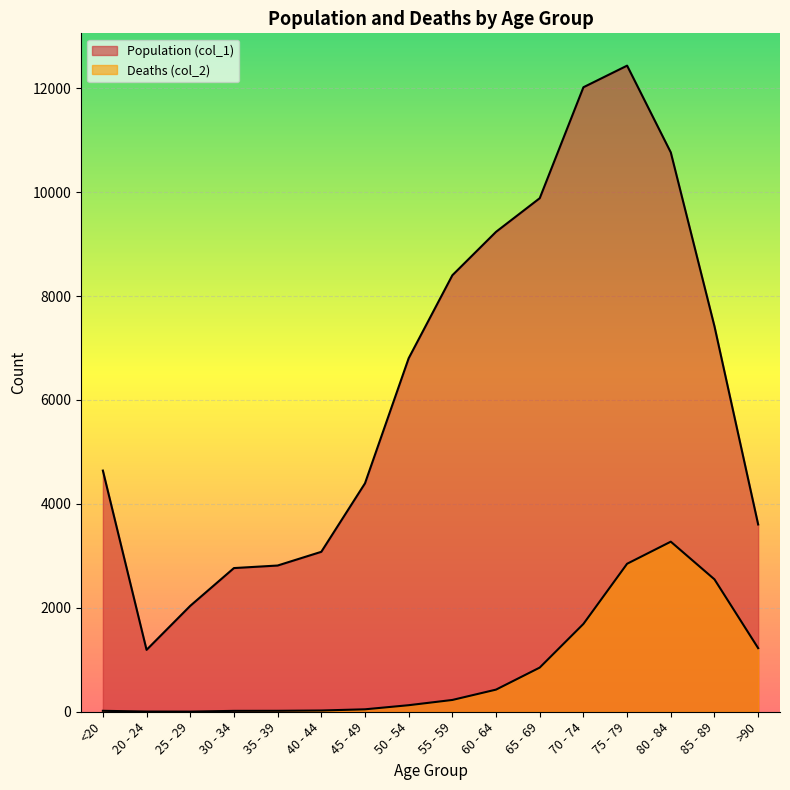

What is the average value of the Population (col_1) series?

6343